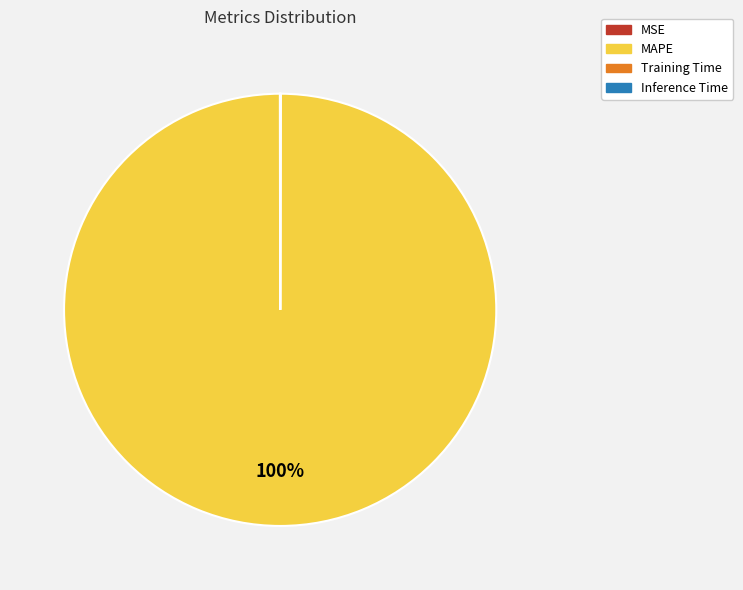

Which slice is the largest?

MAPE